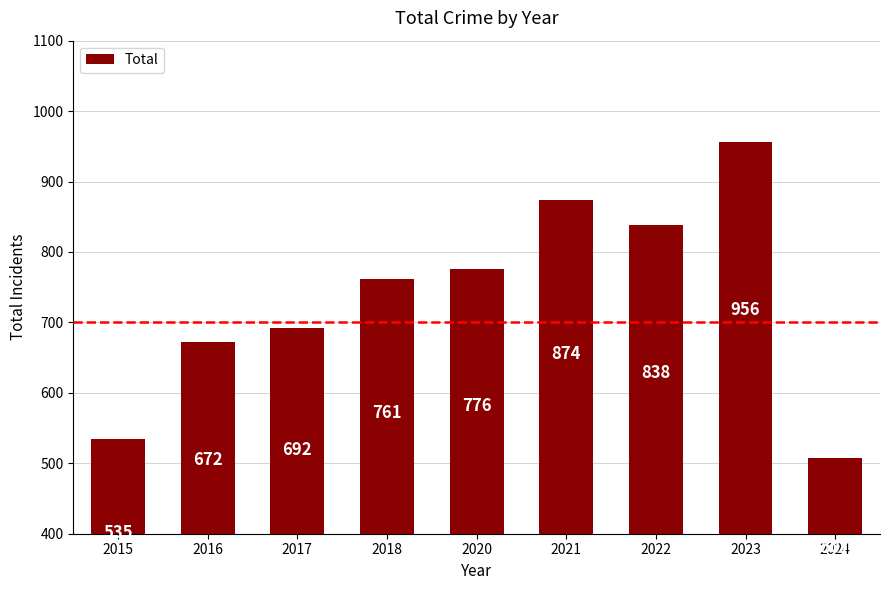

Is it true that the value at 2024 is 507?

True